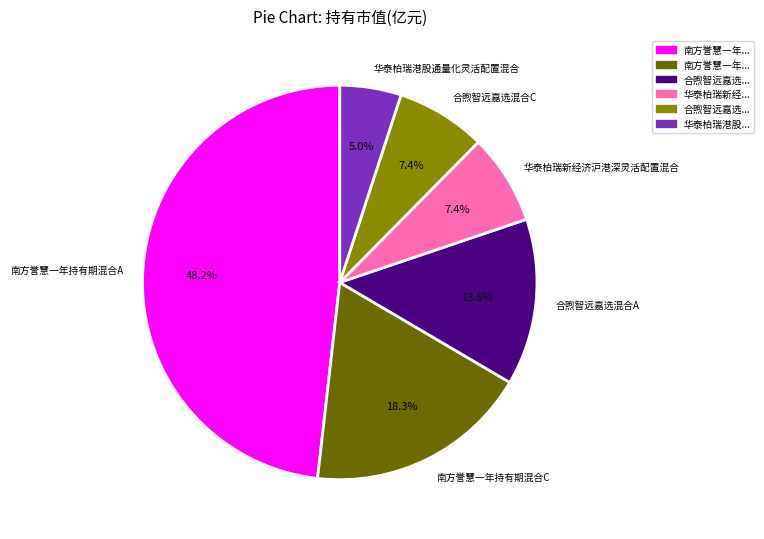

Is there a majority slice in this chart?

No